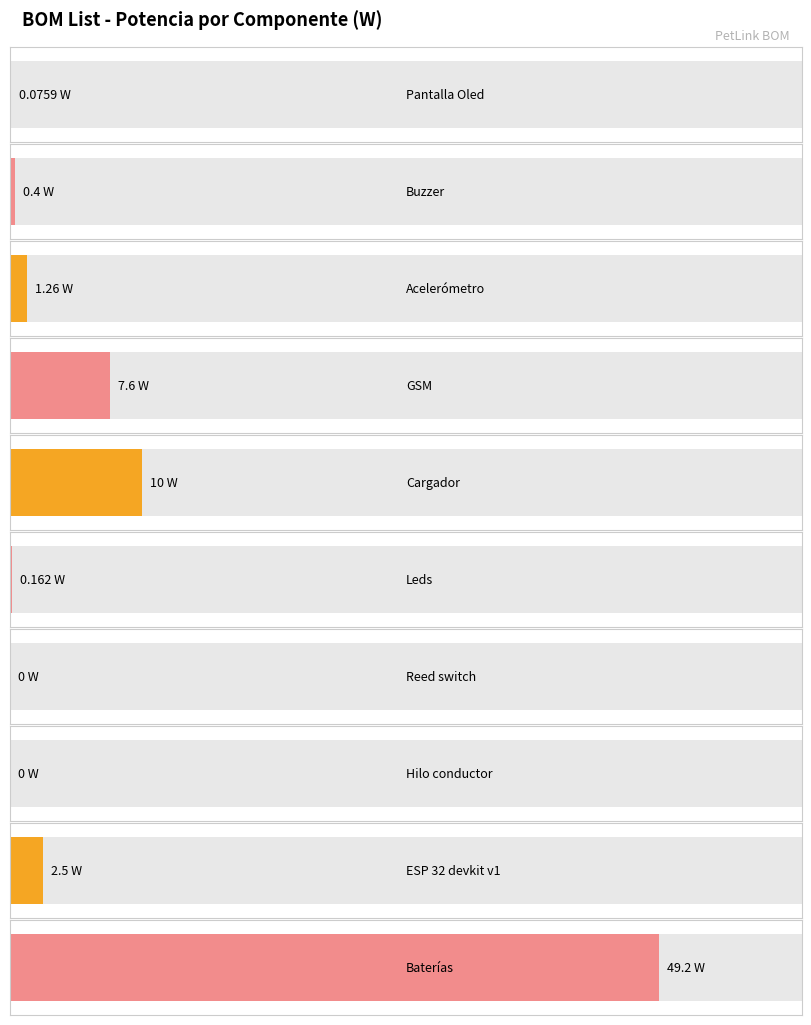

What is the label of the 8th bar from the left?

Hilo conductor